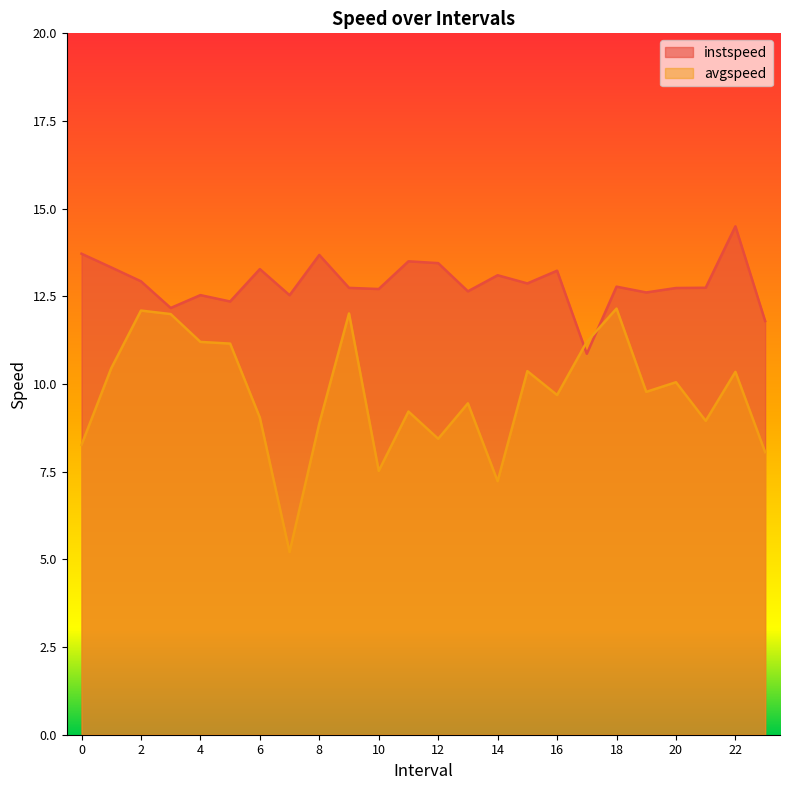

Between 10 and 16, which series saw the biggest shift?

avgspeed